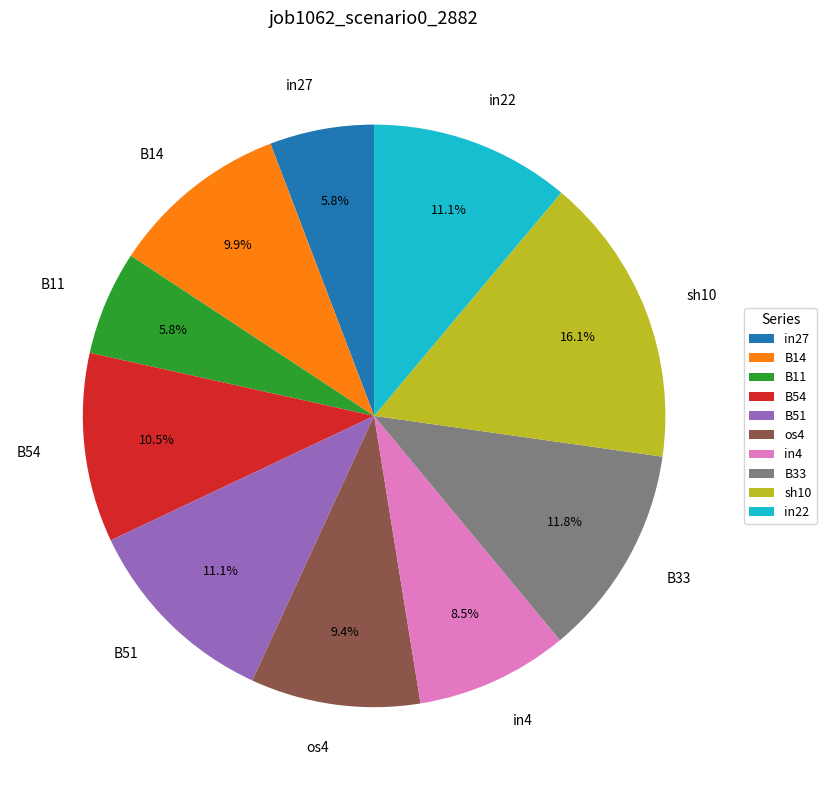

Does B11 account for over 50% of the chart?

No